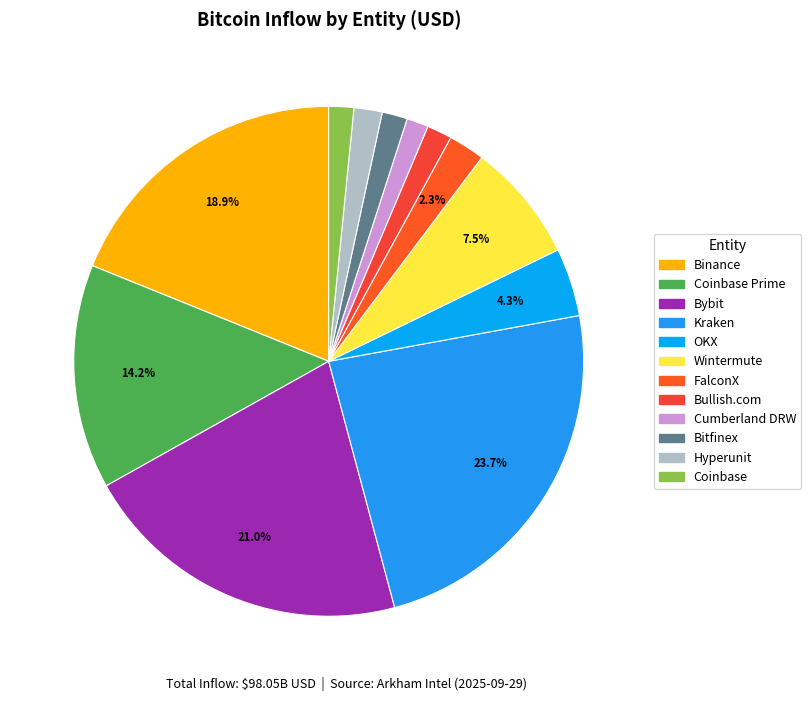

To the nearest percent, what percentage of the pie is Wintermute?

7%